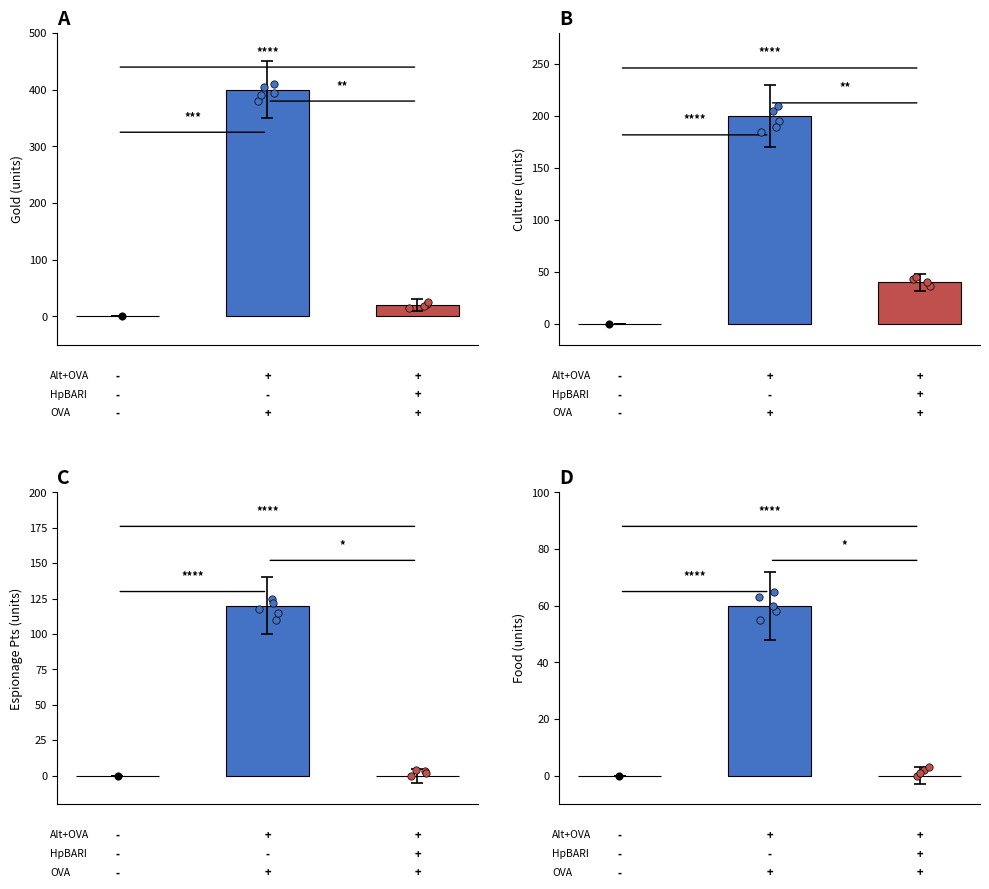

Which series reaches the minimum Y coordinate?

Gold